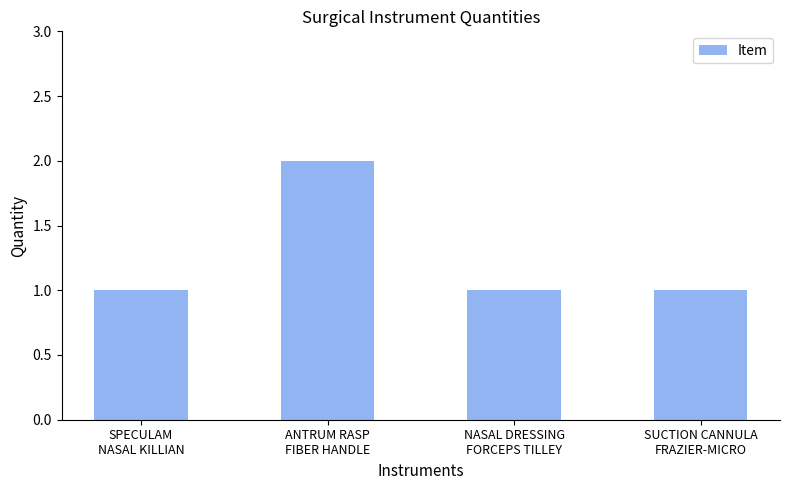

Is it true that the value at SPECULAM
NASAL KILLIAN is 0?

False